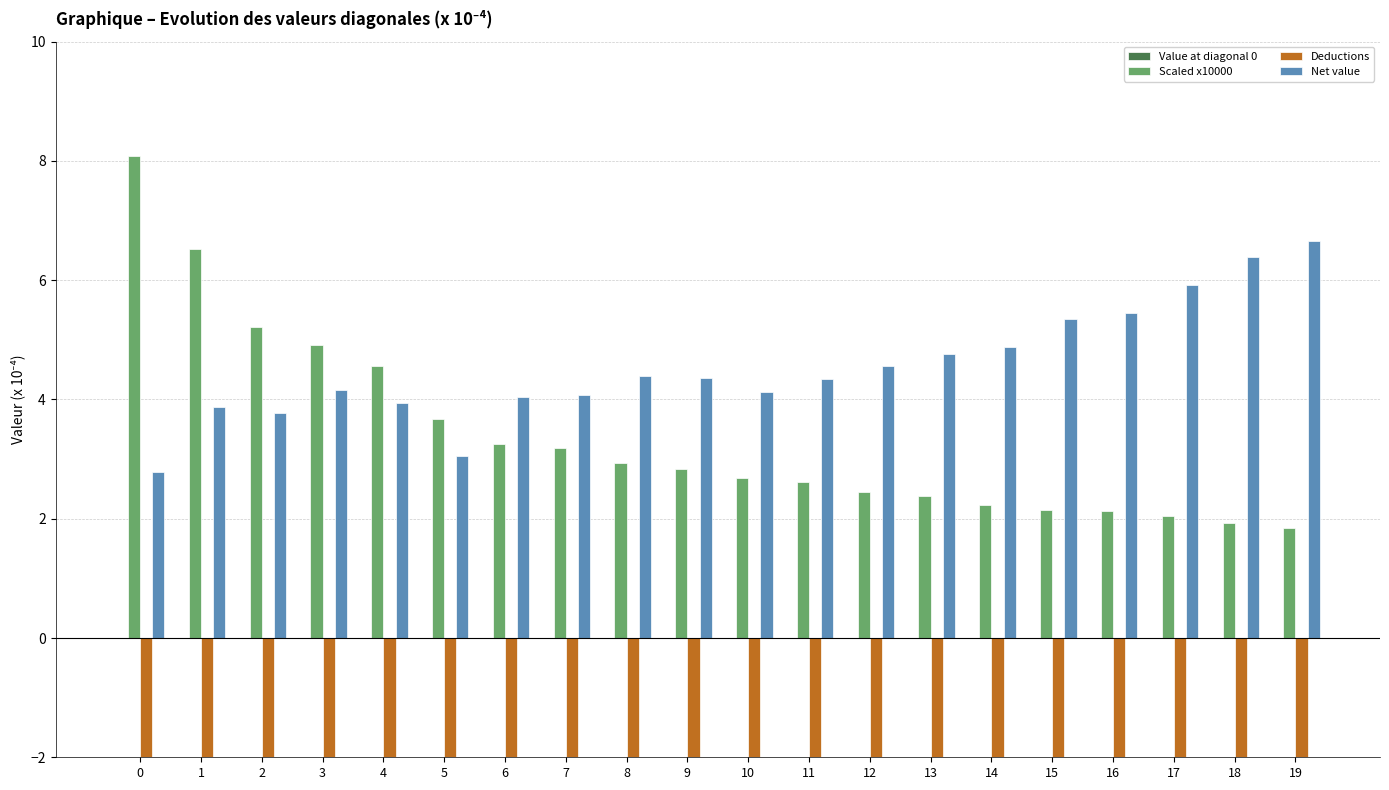

Reading right to left, transcribe all the data shown in this chart.

Value at diagonal 0: 19=0.0	18=0.0	17=0.0	16=0.0	15=0.0	14=0.0	13=0.0	12=0.0	11=0.0	10=0.0	9=0.0	8=0.0	7=0.0	6=0.0	5=0.0	4=0.0	3=0.0	2=0.0	1=0.0	0=0.0
Scaled x10000: 19=1.8	18=1.9	17=2.0	16=2.1	15=2.1	14=2.2	13=2.4	12=2.4	11=2.6	10=2.7	9=2.8	8=2.9	7=3.2	6=3.3	5=3.7	4=4.6	3=4.9	2=5.2	1=6.5	0=8.1
Deductions: 19=-3.4	18=-3.3	17=-2.7	16=-2.8	15=-2.9	14=-2.9	13=-2.8	12=-2.7	11=-2.6	10=-2.2	9=-2.6	8=-2.4	7=-2.6	6=-2.5	5=-2.6	4=-2.6	3=-2.5	2=-2.6	1=-2.5	0=-2.7
Net value: 19=6.7	18=6.4	17=5.9	16=5.5	15=5.4	14=4.9	13=4.8	12=4.6	11=4.3	10=4.1	9=4.4	8=4.4	7=4.1	6=4.0	5=3.1	4=3.9	3=4.2	2=3.8	1=3.9	0=2.8